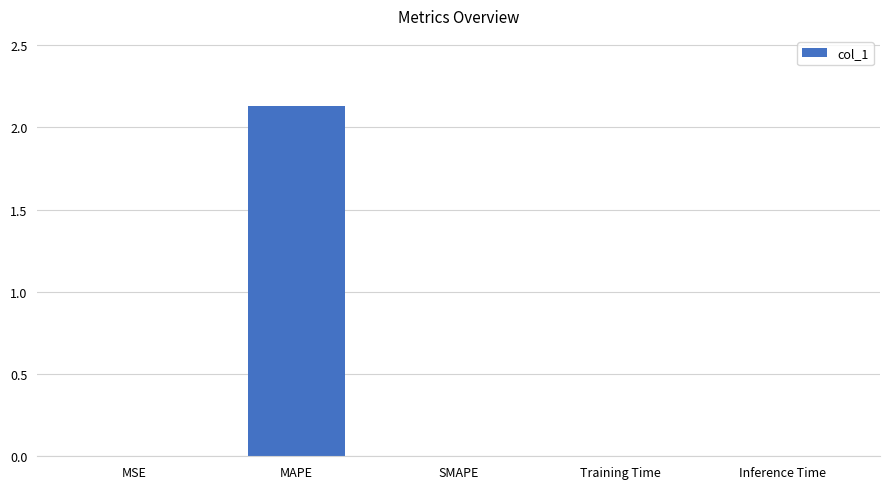

How many data points does each series have?

5